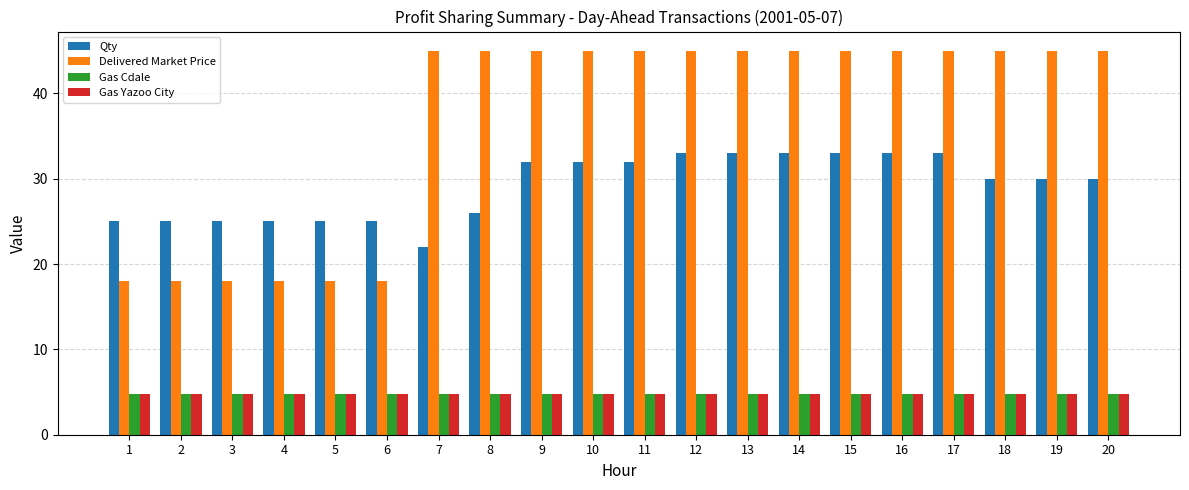

What is the maximum value for Gas Cdale?

4.8